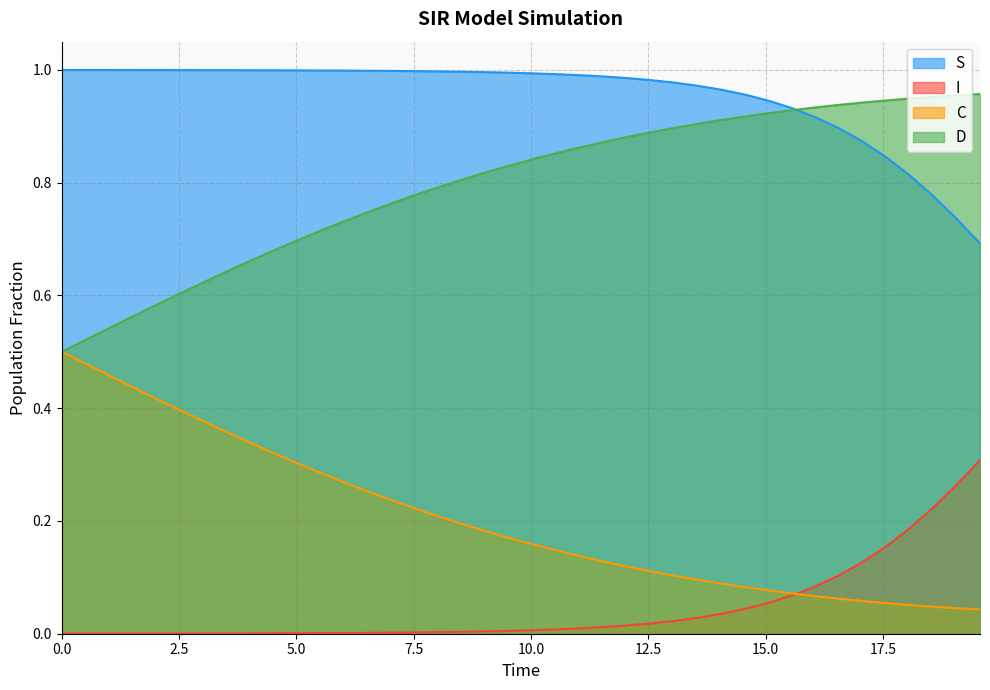

True or false: S and I cross at least once.

False